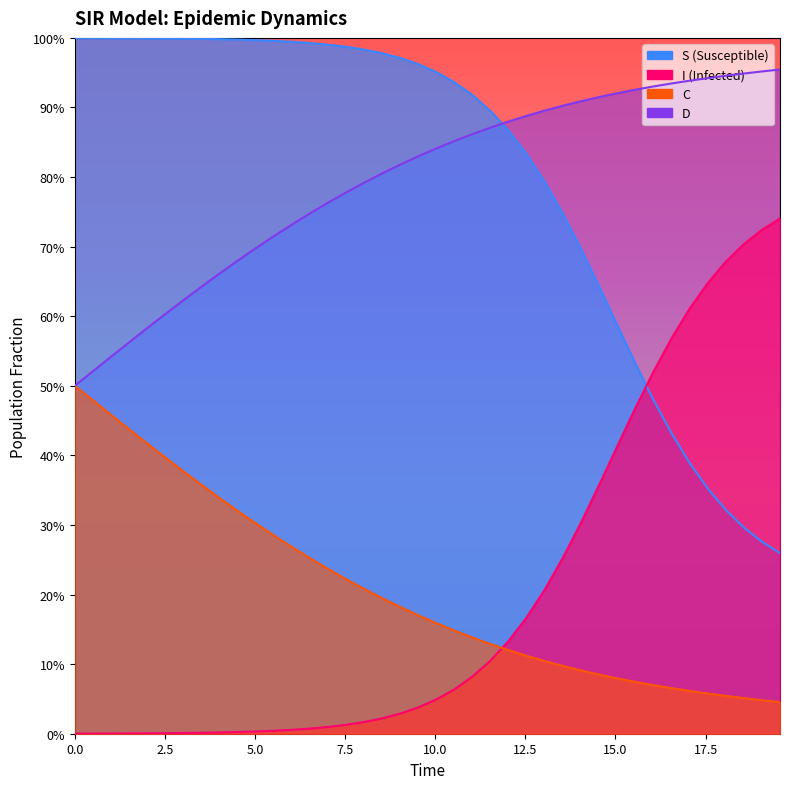

True or false: D and S cross at least once.

True